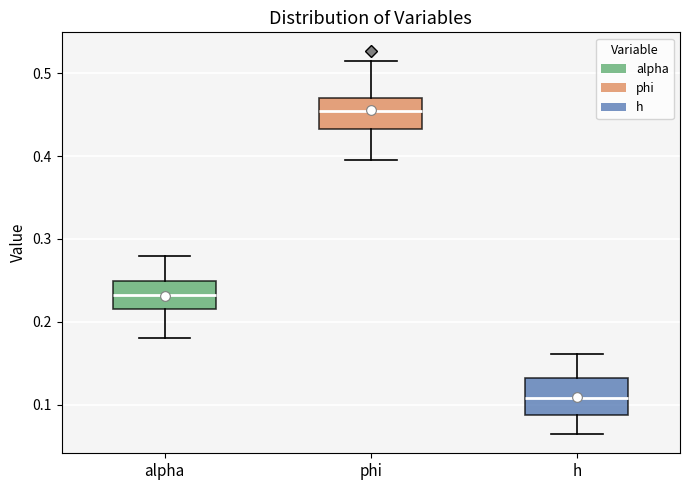

Which box's median line is the highest?

phi